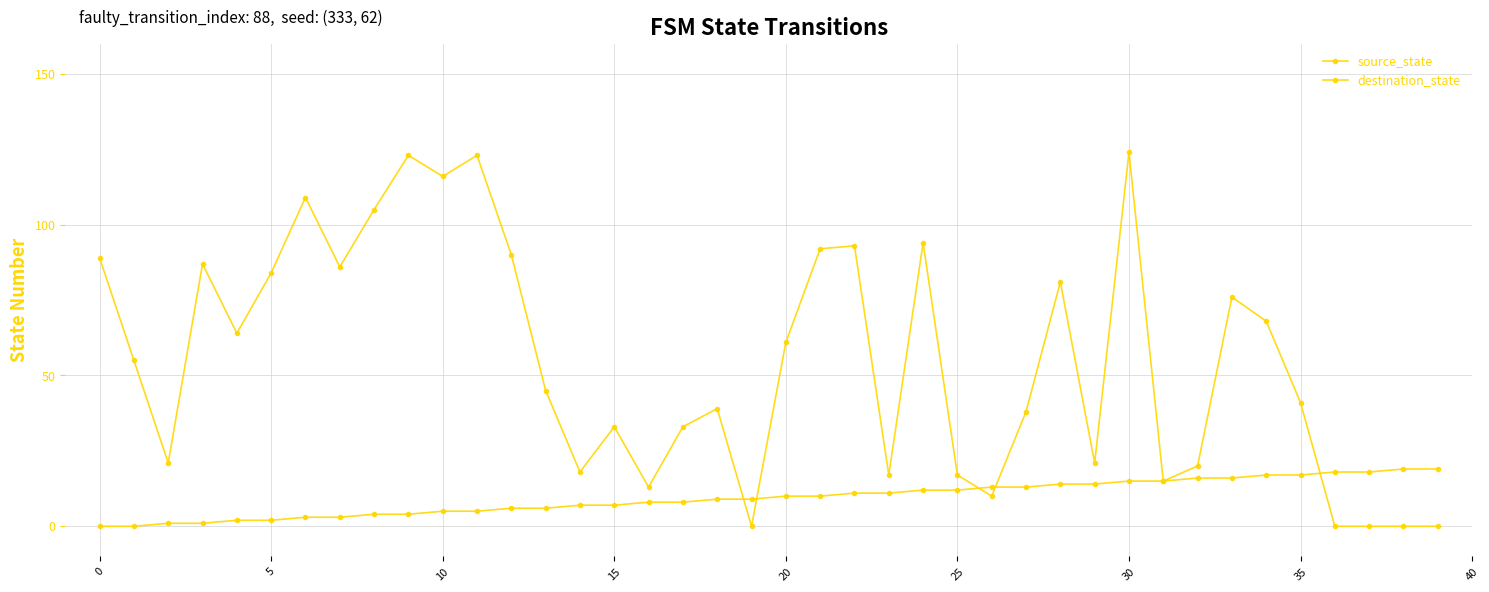

How many interior local peaks does the destination_state series have?

11